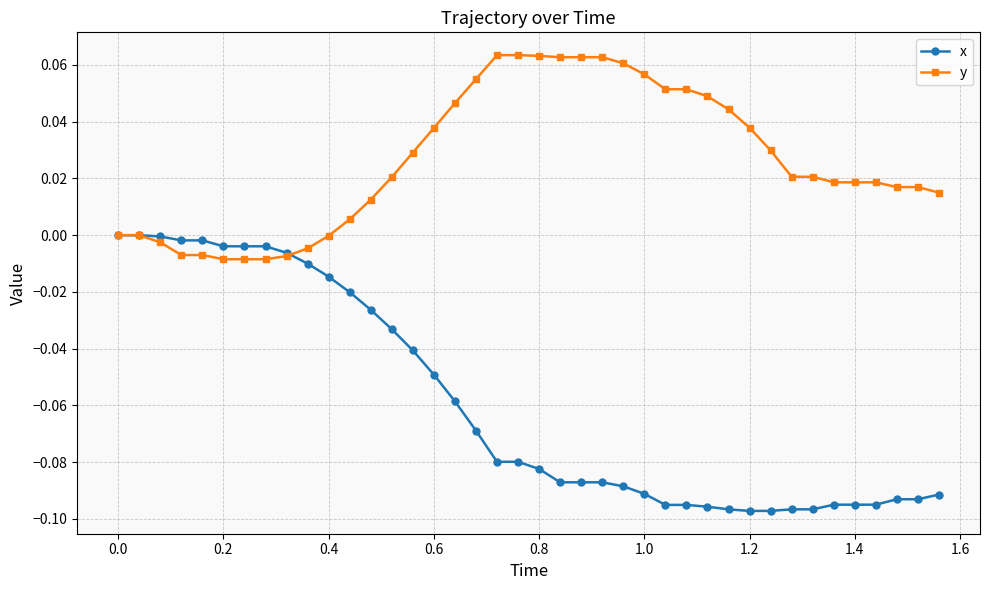

Which series has the largest total across all categories?

y